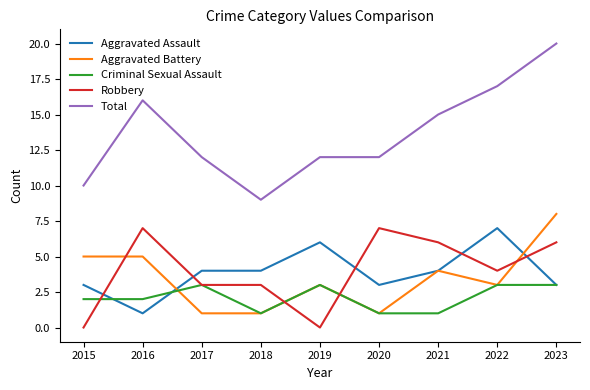

Does the chart have visible grid lines?

No